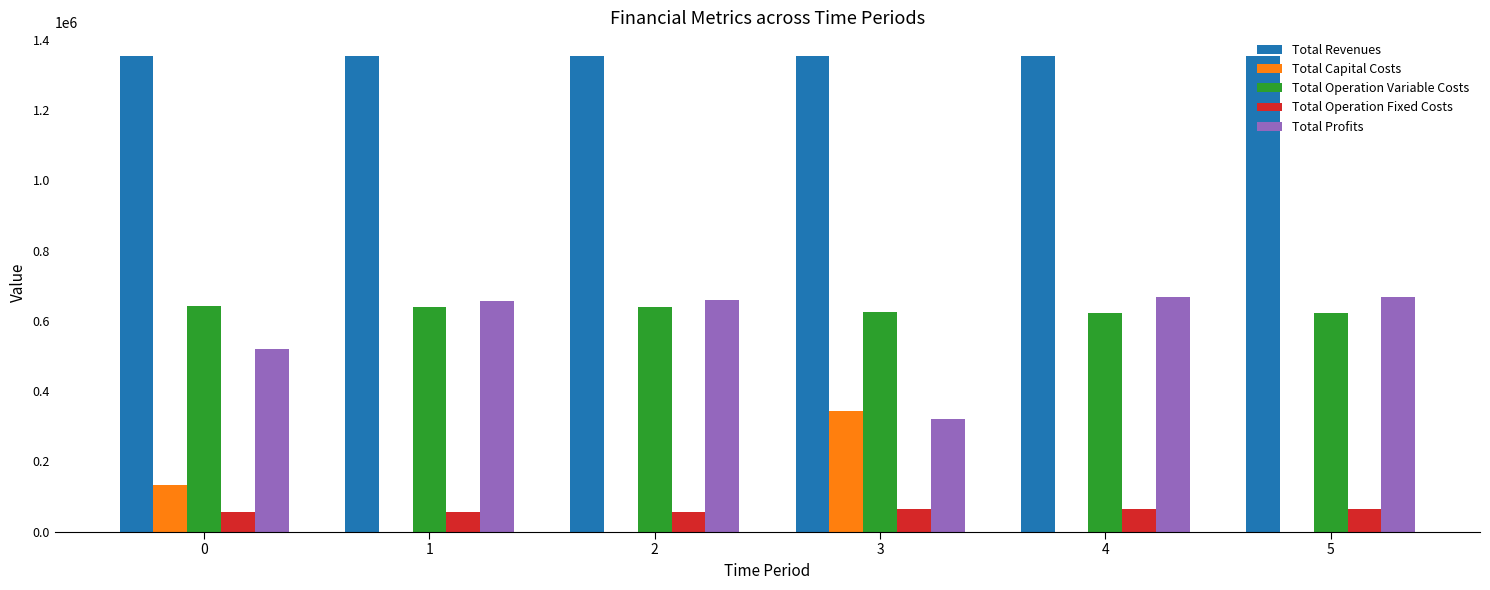

What are all the series names shown in the legend?

Total Revenues, Total Capital Costs, Total Operation Variable Costs, Total Operation Fixed Costs, Total Profits